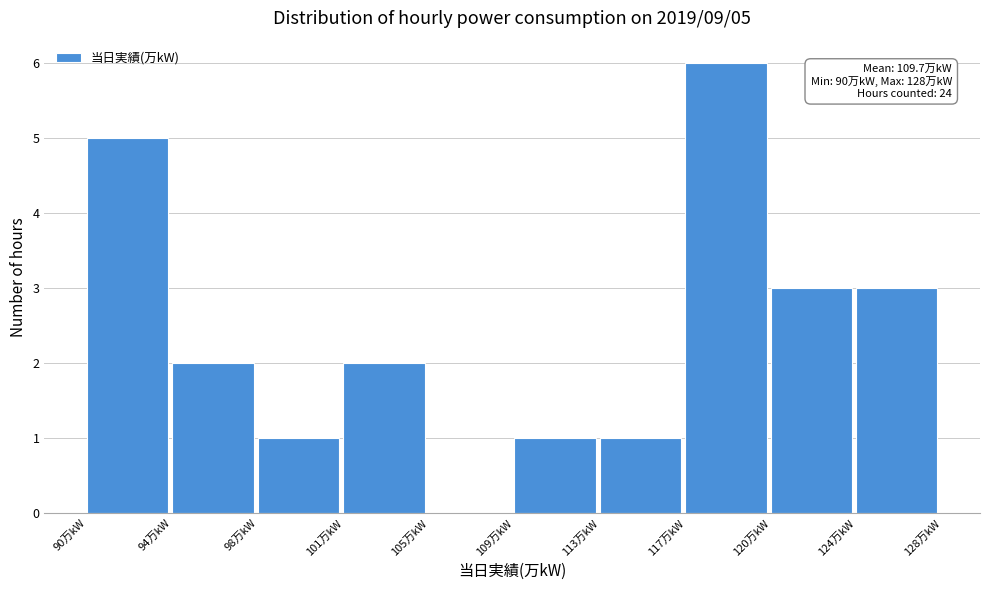

Over which range of the x-axis is the bar tallest?

116.6 to 120.4